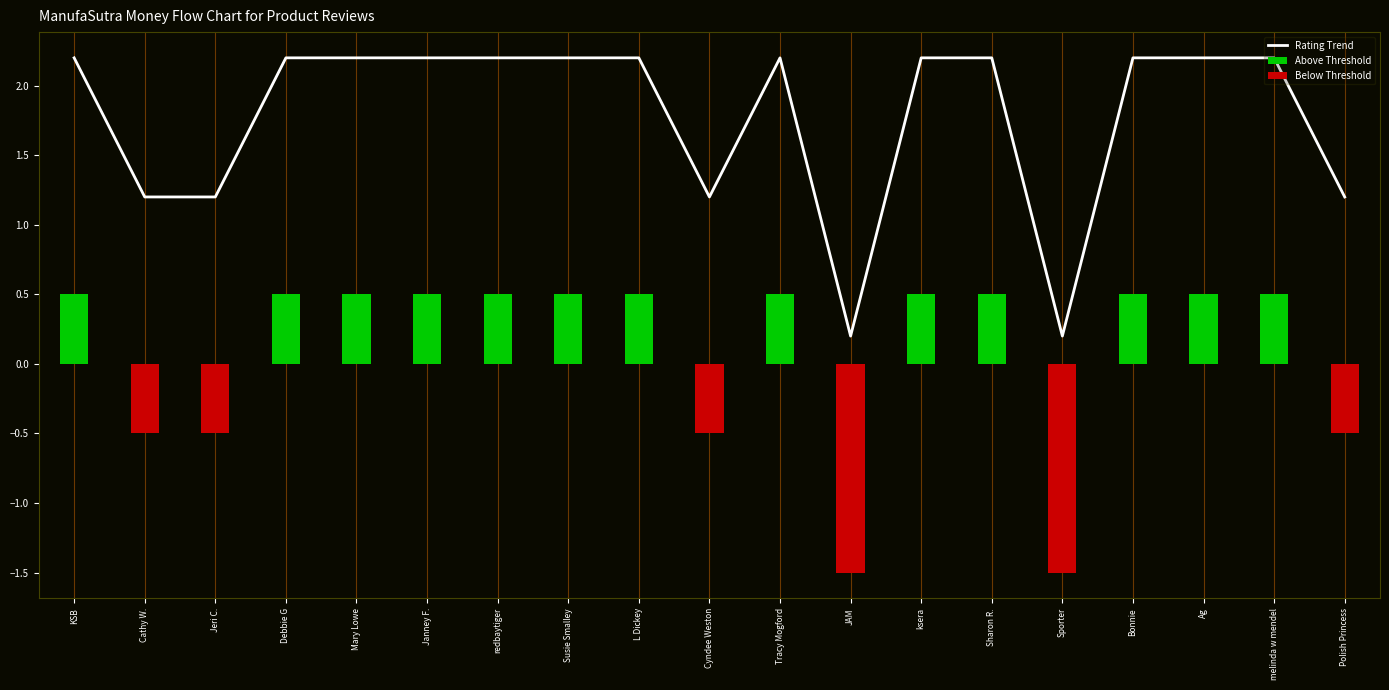

List the series in order of their overall mean, highest first.

Rating Trend, Above Threshold, Below Threshold